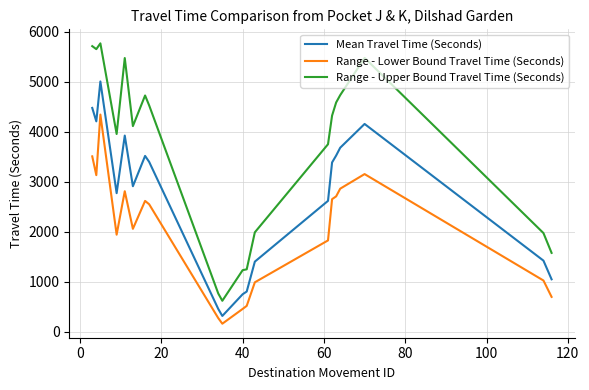

What is the lowest value of the Range - Upper Bound Travel Time (Seconds) series?

617